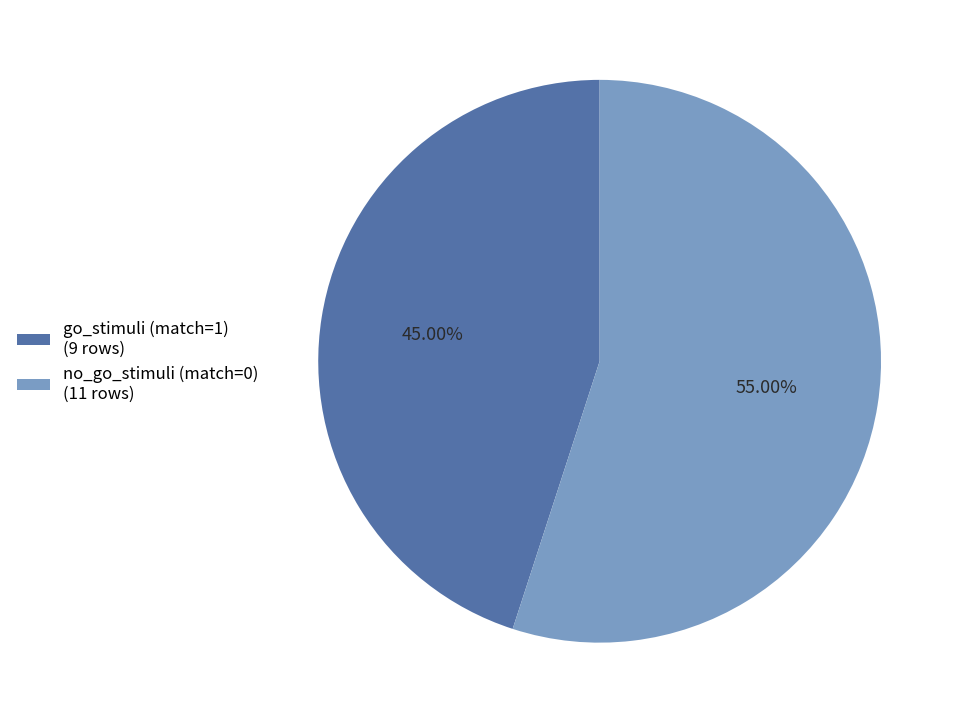

Which has a higher value, go_stimuli (match=1) or no_go_stimuli (match=0)?

no_go_stimuli (match=0)